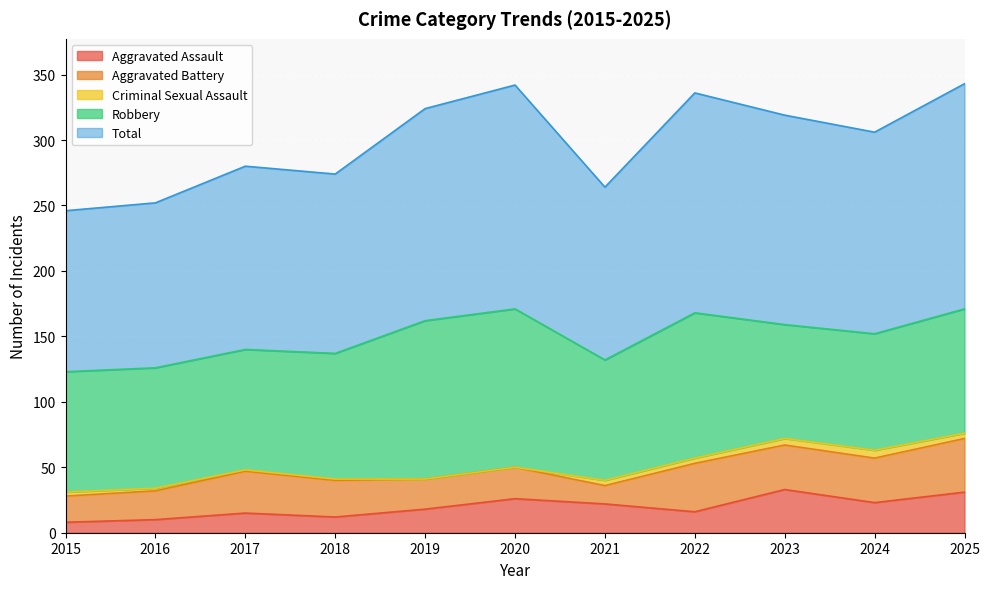

Rank the series by their maximum value, from highest to lowest.

Total, Robbery, Aggravated Battery, Aggravated Assault, Criminal Sexual Assault